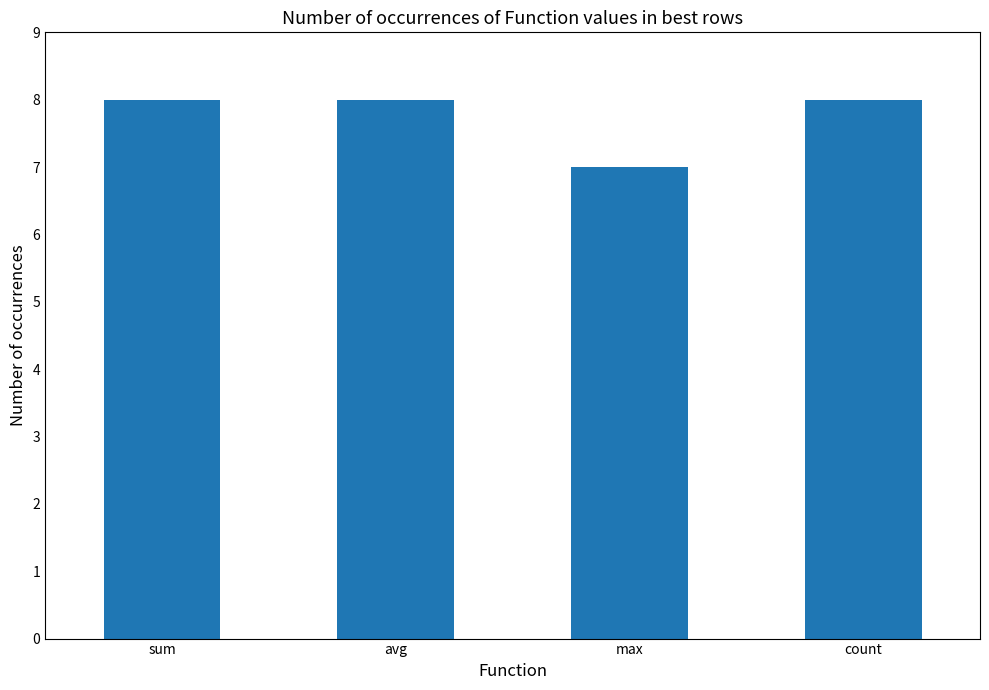

How many bars are there in total?

4